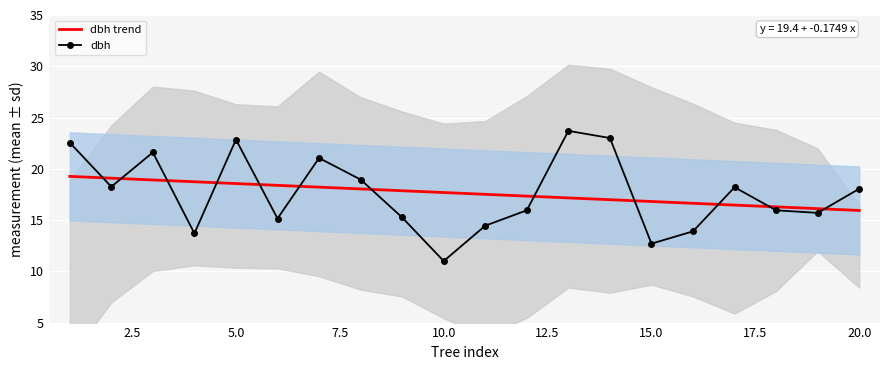

True or false: dbh trend and dbh cross at least once.

True